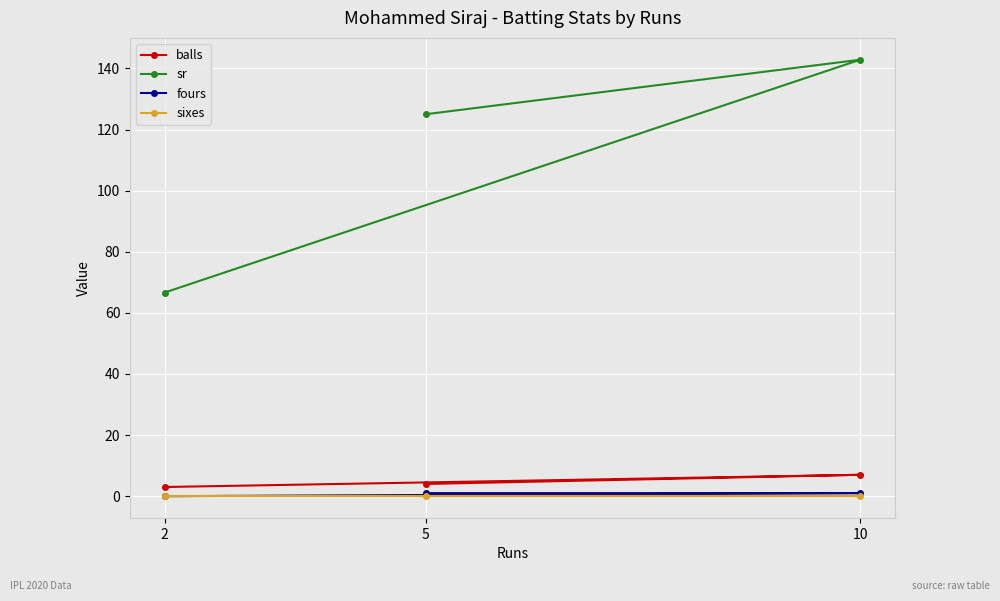

Where is sixes nearest to the value 0?

2